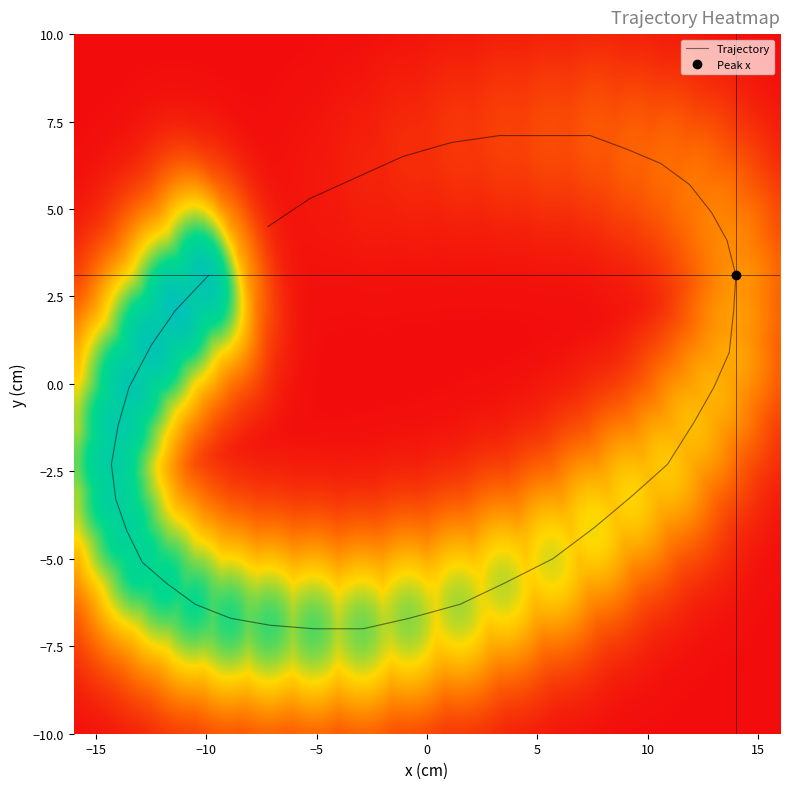

How many data points does each series have?

40